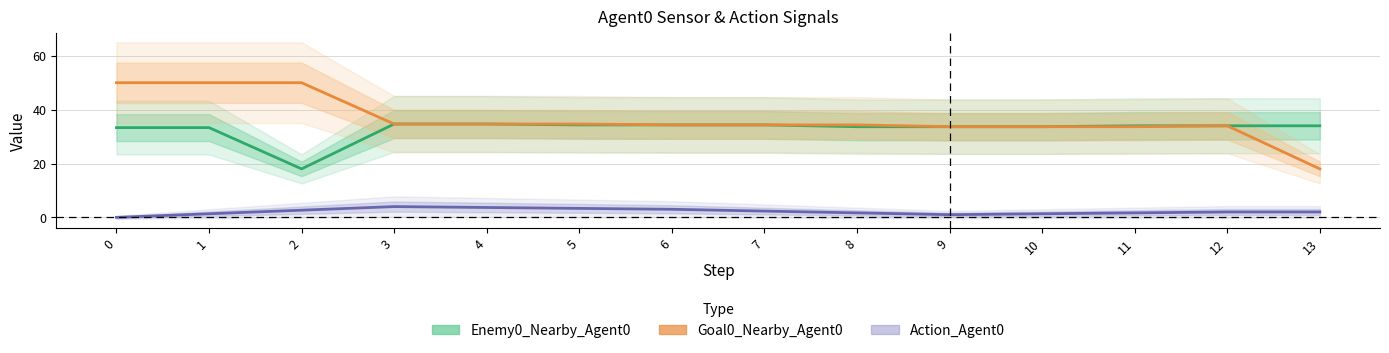

Reading left to right, extract all data points from this chart.

Enemy0_Nearby_Agent0: 33.3	33.3	18.0	34.7	34.7	34.3	34.3	34.3	33.7	33.7	33.7	34.0	34.0	34.0
Goal0_Nearby_Agent0: 50.0	50.0	50.0	34.7	34.7	34.7	34.3	34.3	34.3	33.7	33.7	33.7	34.0	18.0
Action_Agent0: 0.0	1.3	2.7	4.0	3.7	3.3	3.0	2.3	1.7	1.0	1.3	1.7	2.0	2.0